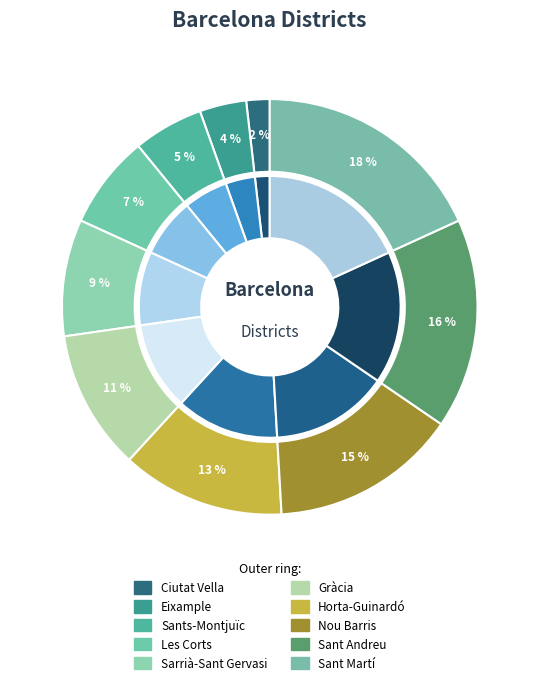

To the nearest percent, what portion does Eixample represent?

4%